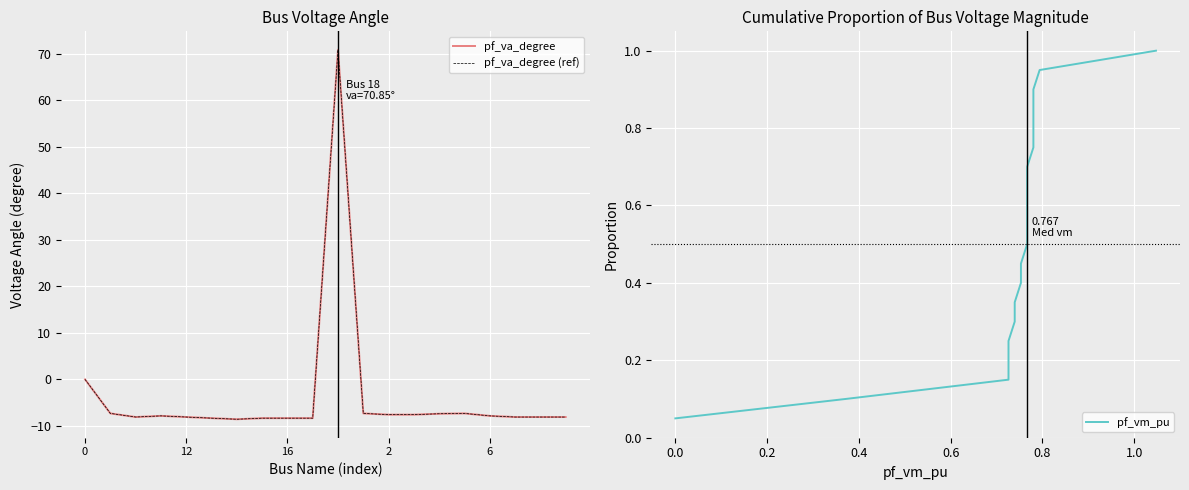

Is the value of pf_vm_pu at 18 greater than the value of pf_va_degree at 5?

Yes